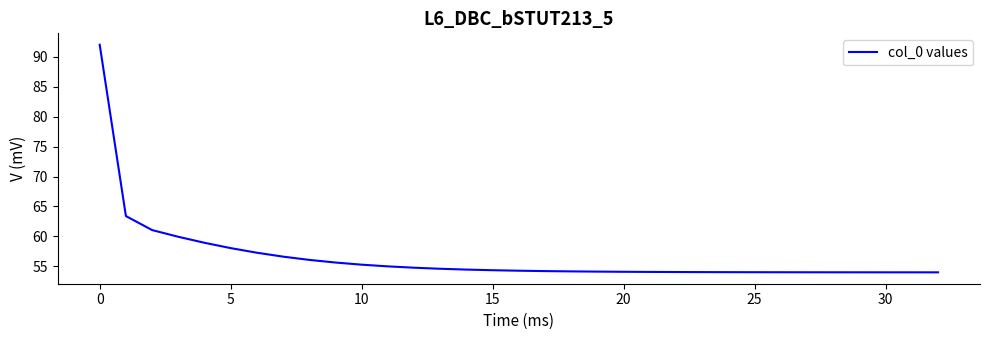

What is the difference between the maximum and minimum values?

38.0